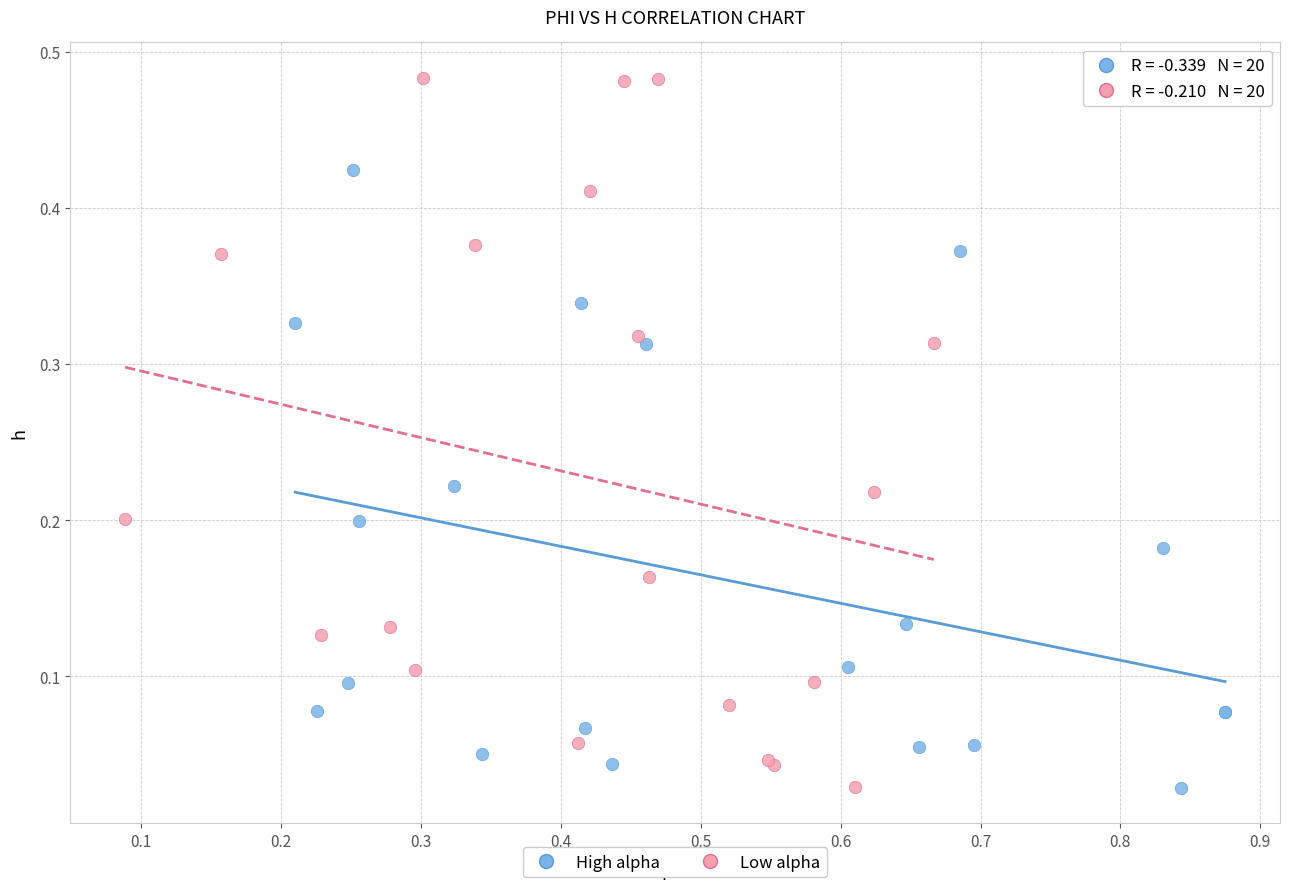

Which series has the widest spread of Y values?

Low alpha